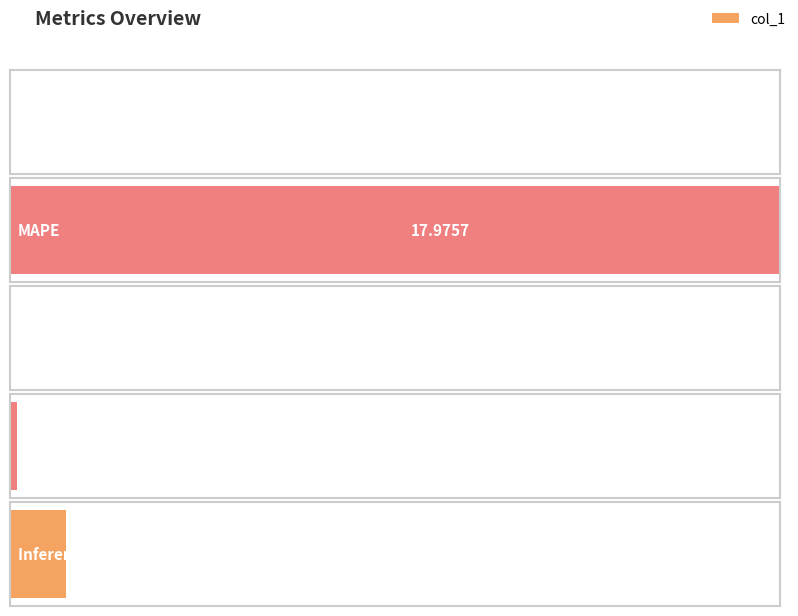

The value at Training Time is 0.2. True or false?

False